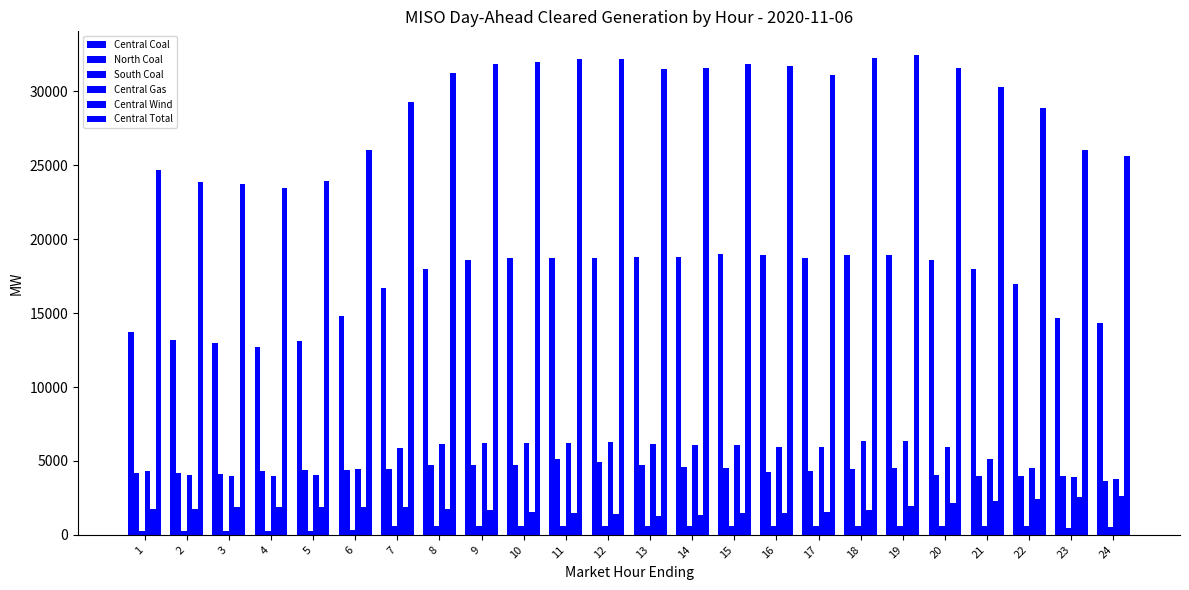

Reading left to right, what are all the values shown in this chart?

Central Coal: 1=13724.0	2=13183.7	3=12976.2	4=12712.0	5=13147.6	6=14827.6	7=16683.1	8=17992.4	9=18610.4	10=18711.9	11=18706.6	12=18713.2	13=18779.5	14=18772.5	15=19002.4	16=18953.7	17=18716.0	18=18955.8	19=18918.8	20=18619.4	21=17989.9	22=16993.5	23=14686.8	24=14322.6
North Coal: 1=4205.8	2=4159.8	3=4134.9	4=4345.9	5=4376.3	6=4376.4	7=4467.4	8=4727.6	9=4755.3	10=4742.2	11=5128.9	12=4939.2	13=4733.3	14=4588.2	15=4528.6	16=4278.6	17=4314.2	18=4455.1	19=4502.4	20=4078.5	21=3970.9	22=3963.5	23=3963.7	24=3618.8
South Coal: 1=257.0	2=246.0	3=246.0	4=246.0	5=246.0	6=301.4	7=578.0	8=578.0	9=578.0	10=578.0	11=578.0	12=578.0	13=578.0	14=578.0	15=578.0	16=578.0	17=578.0	18=578.0	19=578.0	20=578.0	21=578.0	22=578.0	23=476.6	24=519.1
Central Gas: 1=4318.3	2=4037.8	3=3990.8	4=3992.8	5=4053.3	6=4447.7	7=5861.3	8=6119.9	9=6233.8	10=6212.4	11=6228.9	12=6258.1	13=6130.9	14=6103.8	15=6060.2	16=5953.9	17=5910.2	18=6369.2	19=6353.5	20=5921.2	21=5158.7	22=4535.9	23=3932.8	24=3785.8
Central Wind: 1=1740.8	2=1744.4	3=1890.8	4=1872.0	5=1881.0	6=1883.2	7=1854.3	8=1744.0	9=1686.2	10=1573.3	11=1462.3	12=1418.0	13=1257.2	14=1343.8	15=1451.4	16=1508.8	17=1574.2	18=1696.8	19=1962.7	20=2120.2	21=2261.9	22=2447.6	23=2555.6	24=2608.4
Central Total: 1=24664.0	2=23840.9	3=23732.8	4=23450.8	5=23956.9	6=26033.8	7=29294.0	8=31277.8	9=31851.4	10=31985.1	11=32203.8	12=32205.9	13=31525.7	14=31569.2	15=31859.4	16=31695.2	17=31141.4	18=32235.5	19=32445.7	20=31572.4	21=30322.1	22=28879.6	23=26068.3	24=25607.8